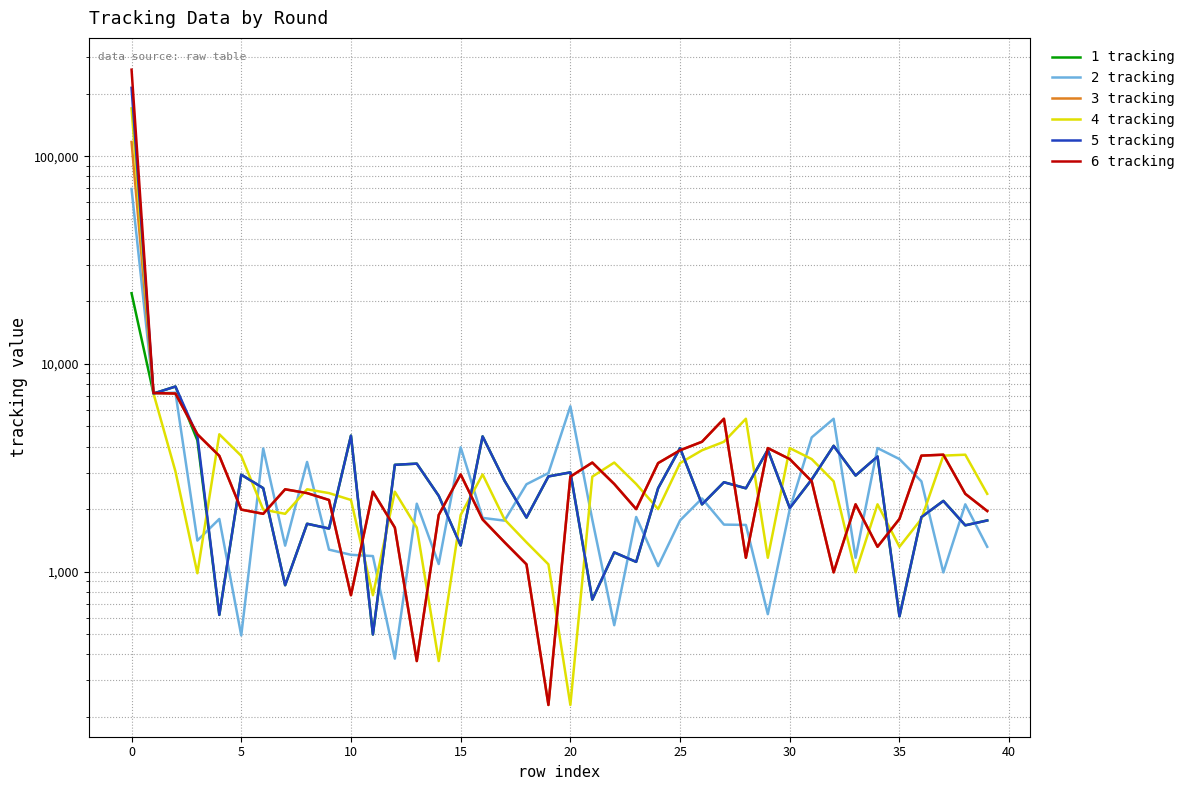

At how many categories does at least one series exceed 144528?

1